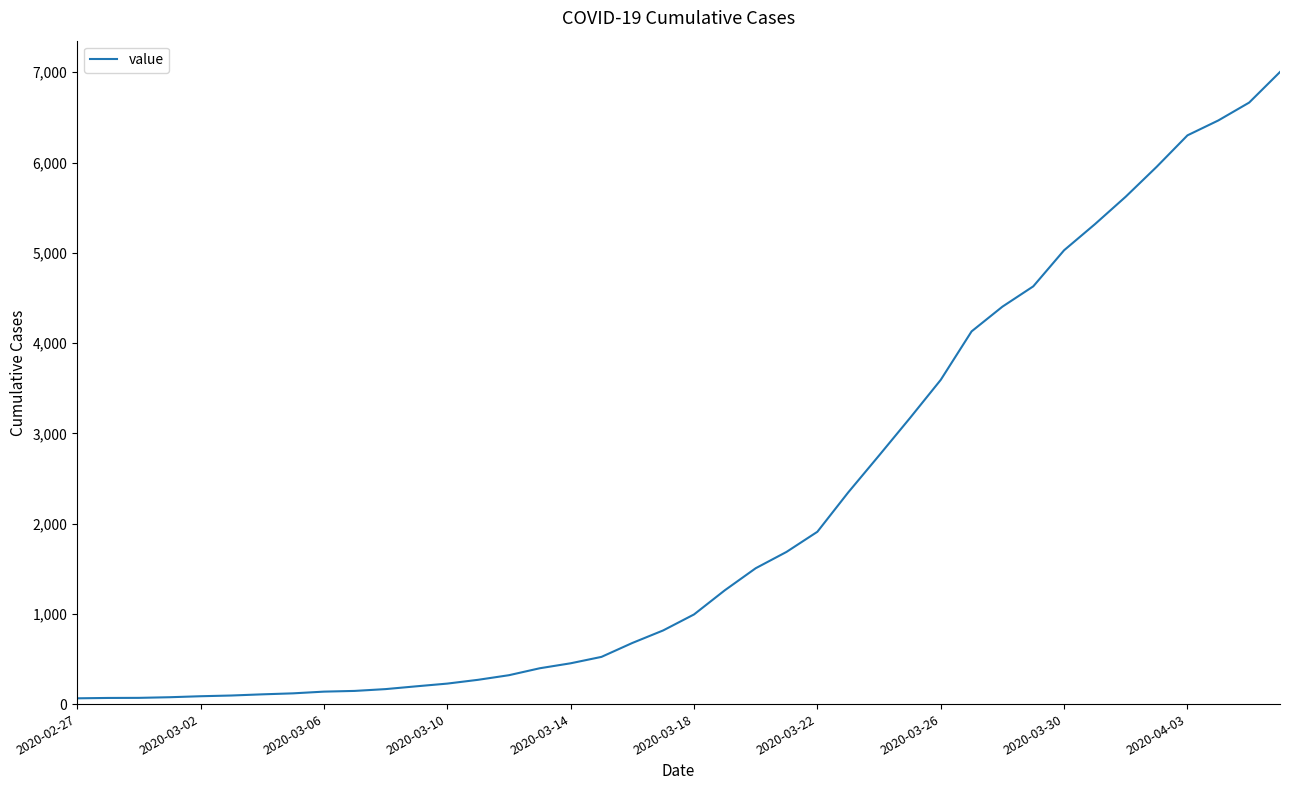

Does the chart display data point markers on the line(s)?

No